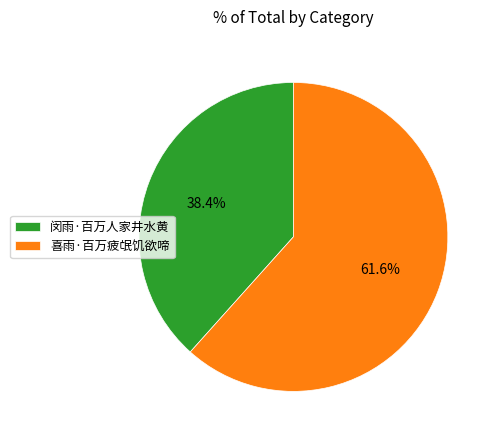

The 闵雨·百万人家井水黄 slice represents 38% of the pie. True or false?

True